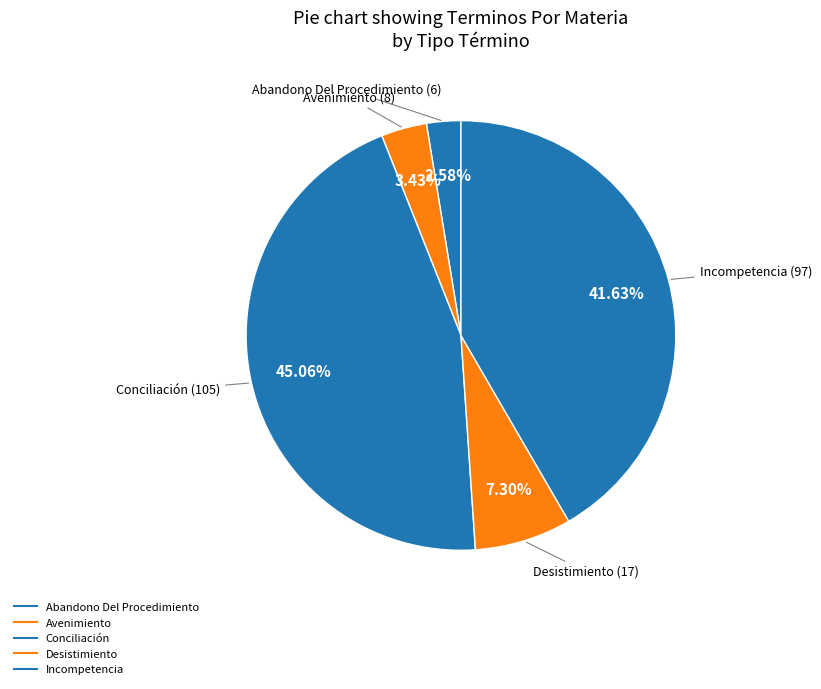

Is Avenimiento the majority of the pie?

No